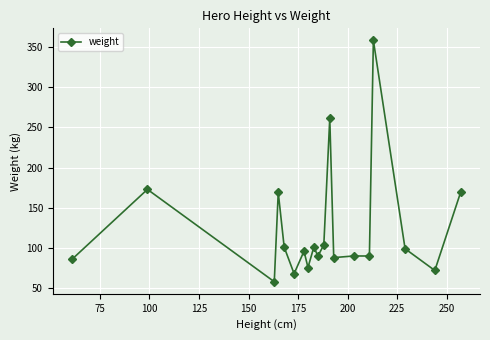

What is the greatest value displayed?

358.0